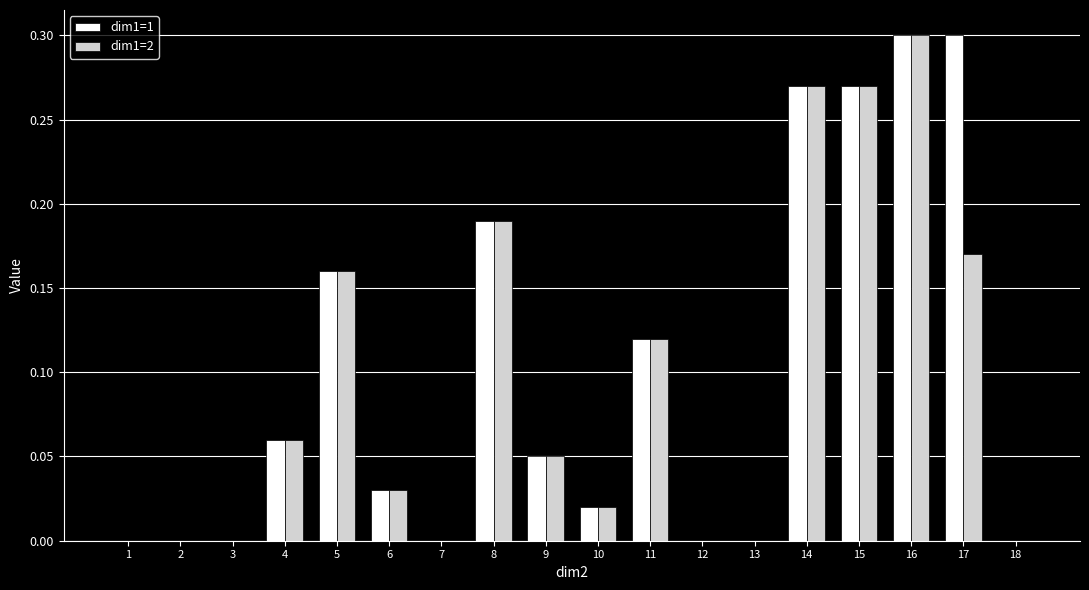

What is the total value across all series at 15?

0.5